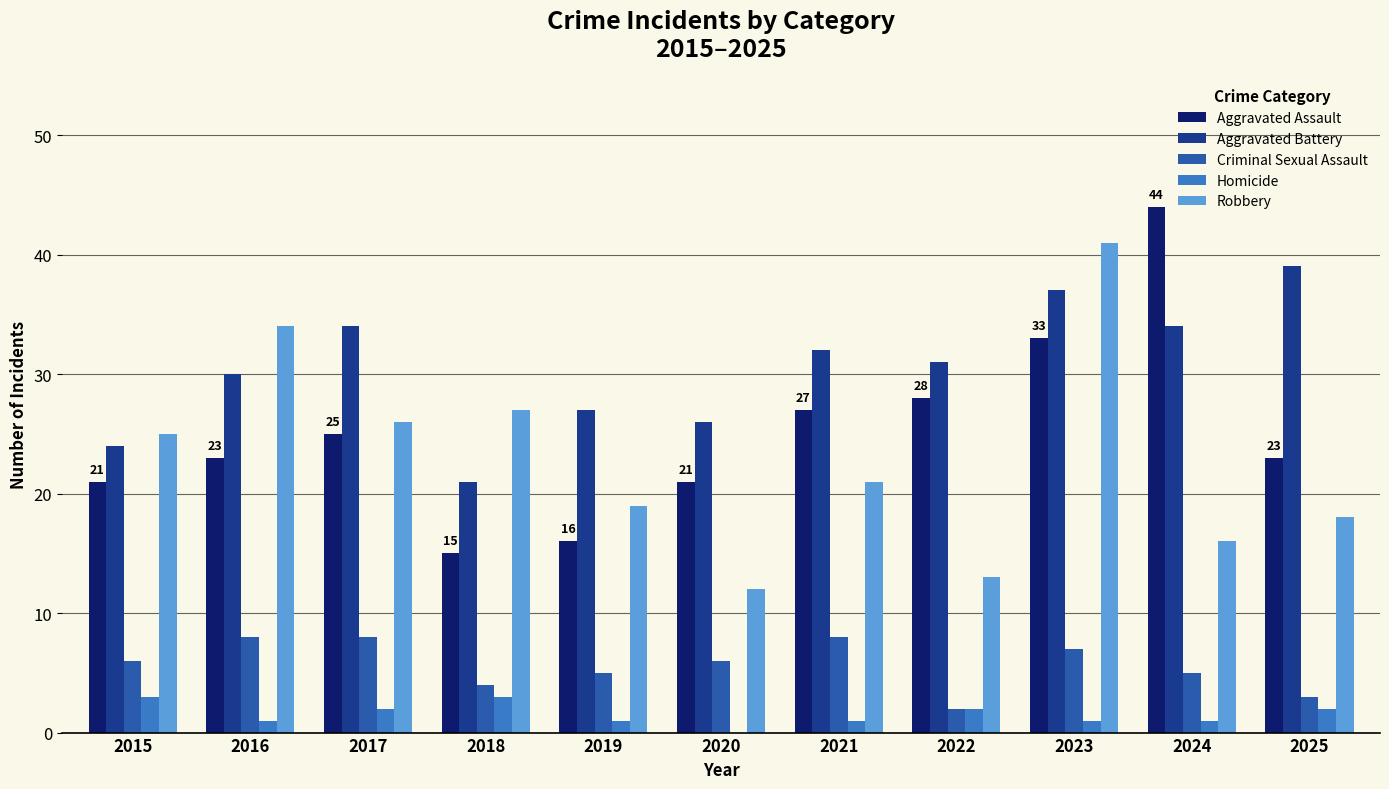

Reading right to left, list all the values displayed in this chart.

Aggravated Assault: 23	44	33	28	27	21	16	15	25	23	21
Aggravated Battery: 39	34	37	31	32	26	27	21	34	30	24
Criminal Sexual Assault: 3	5	7	2	8	6	5	4	8	8	6
Homicide: 2	1	1	2	1	0	1	3	2	1	3
Robbery: 18	16	41	13	21	12	19	27	26	34	25